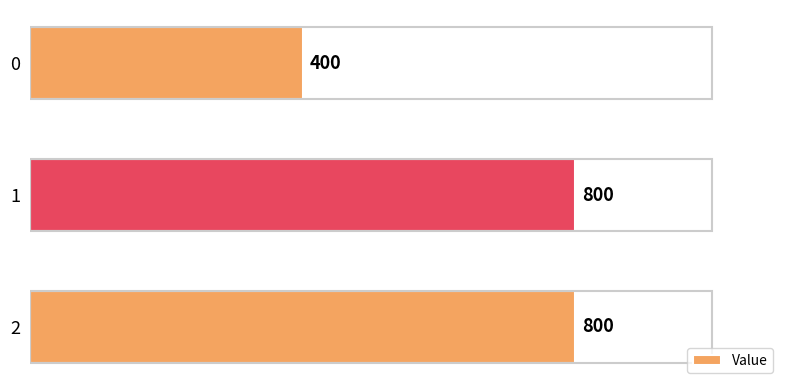

What is the ratio of the value at 1 to the value at 2?

1.0